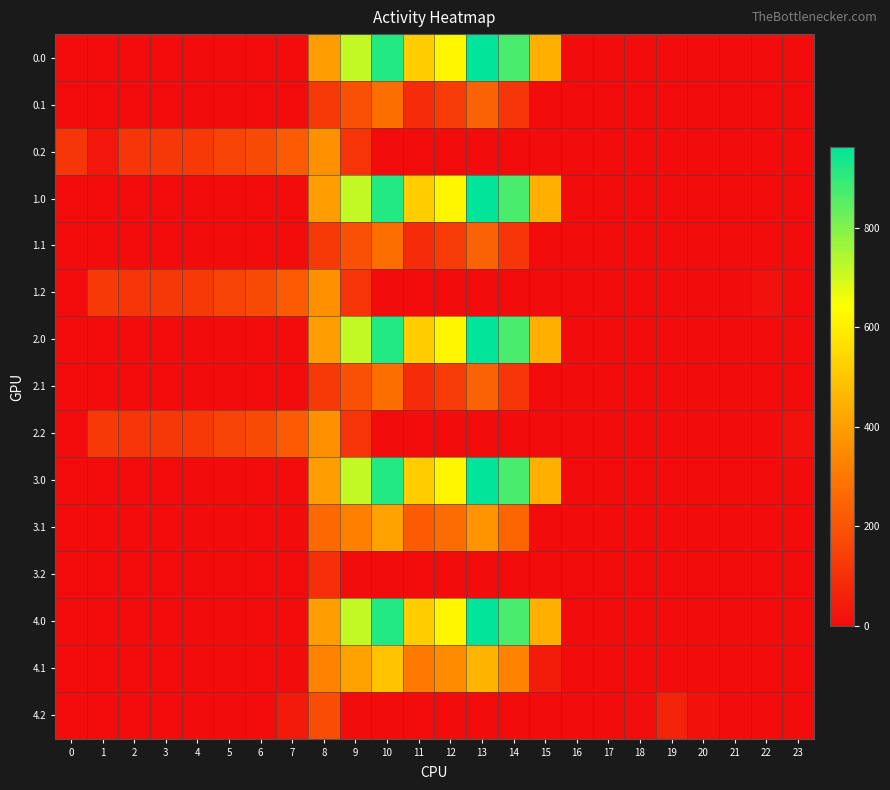

At how many categories does at least one series exceed 316?

8